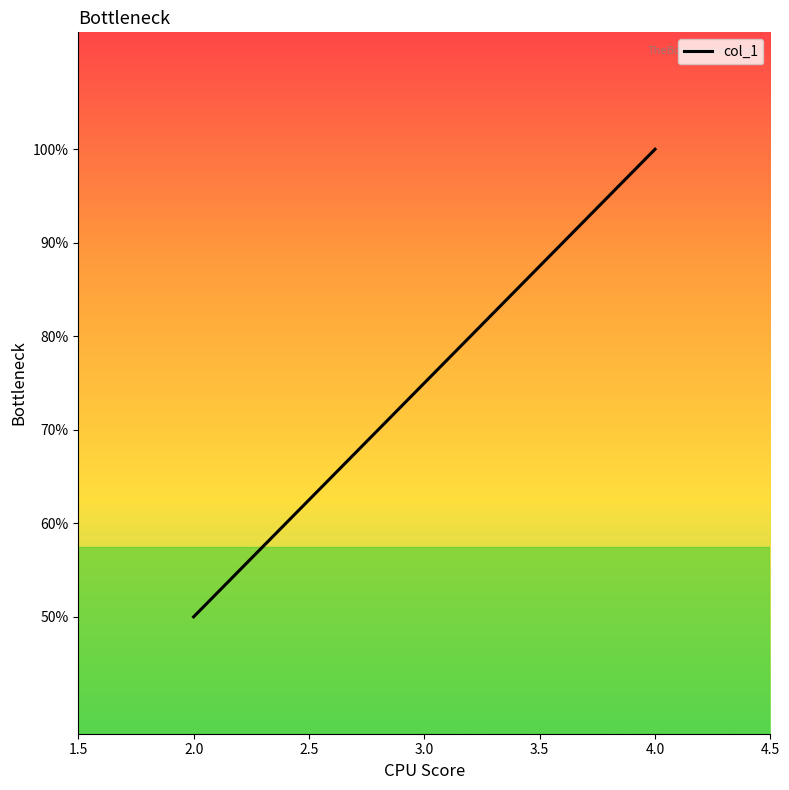

Reading left to right, what are all the values shown in this chart?

2	3	4